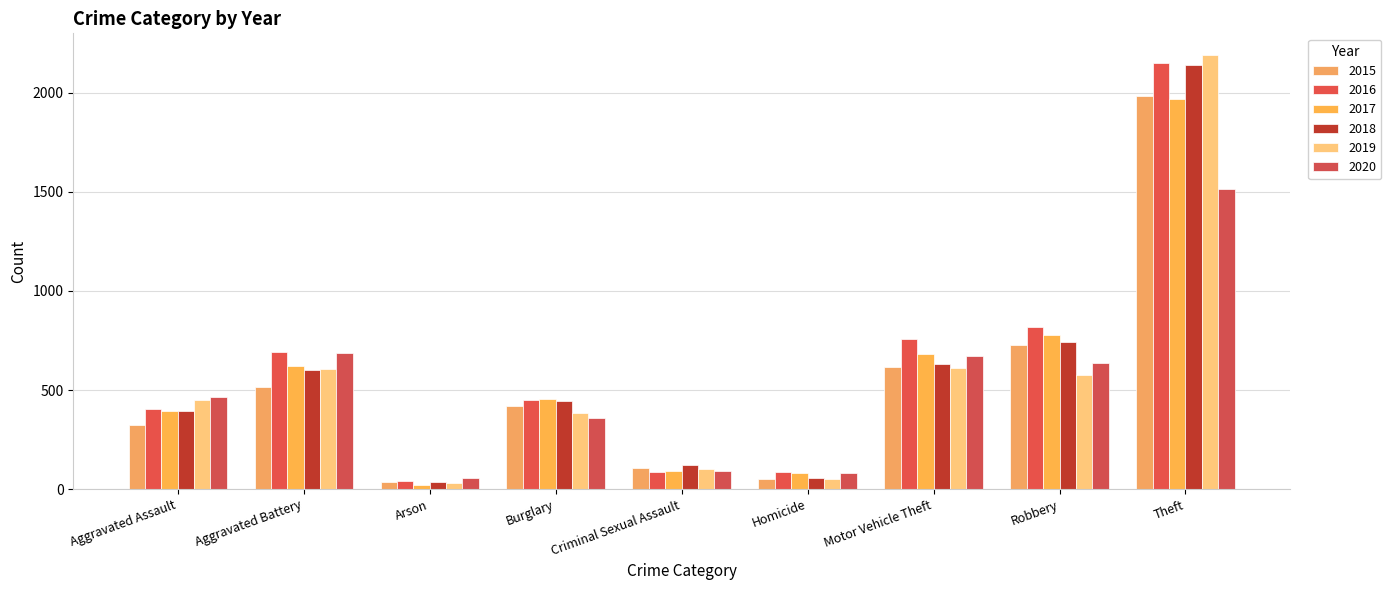

List the series in order of their peak value, lowest first.

2020, 2017, 2015, 2018, 2016, 2019